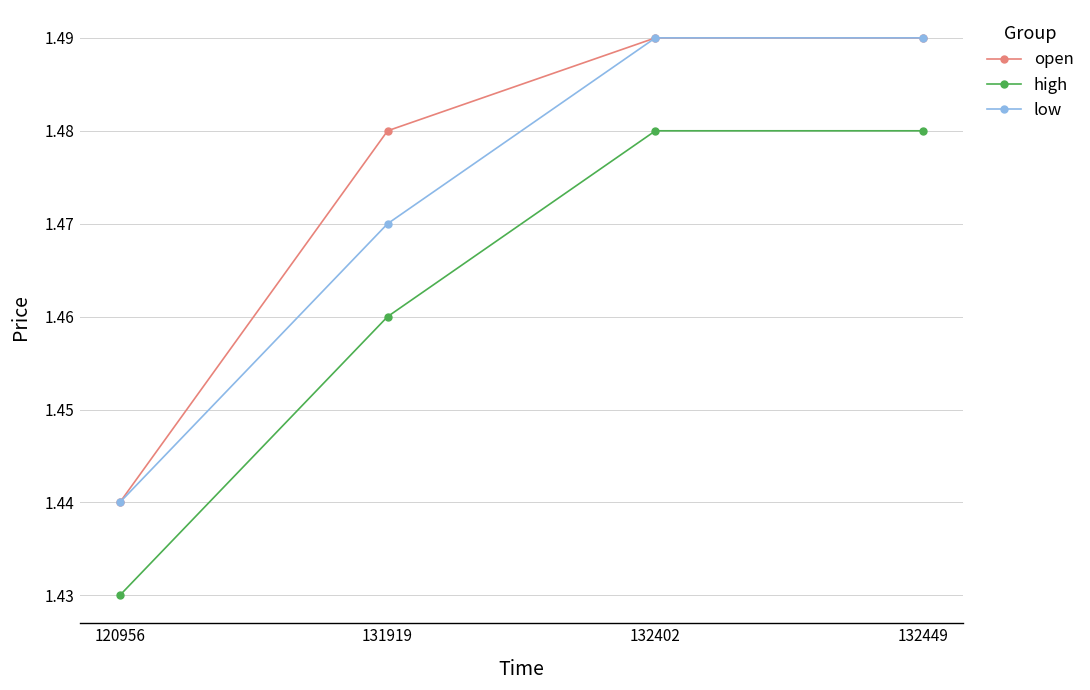

List the series in order of their overall mean, highest first.

open, low, high